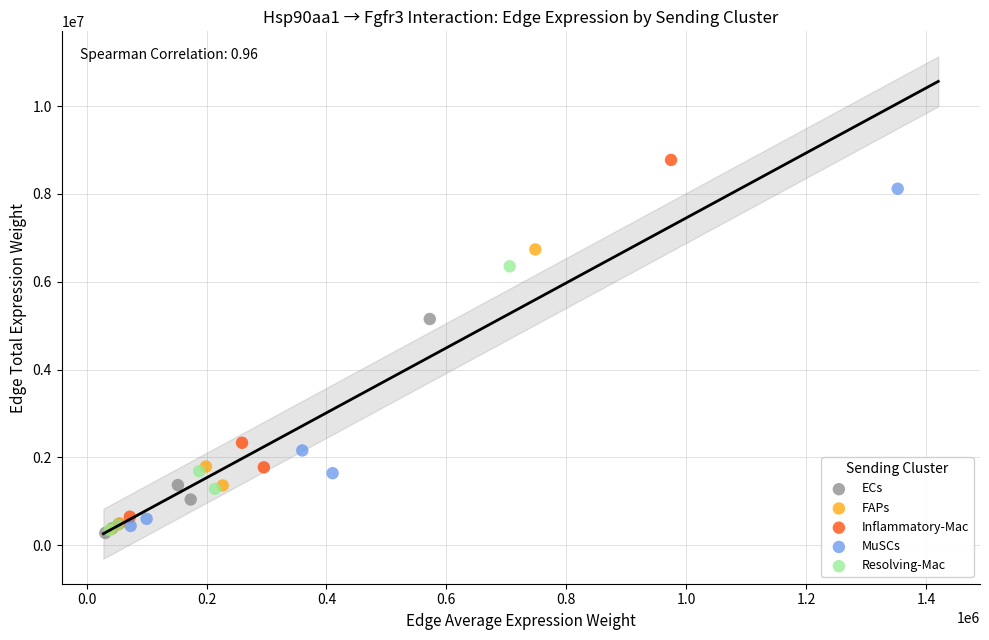

Which series has the widest spread of Y values?

Inflammatory-Mac